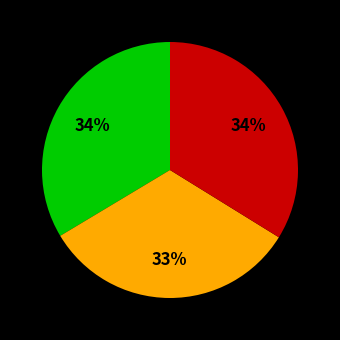

Does any single category account for the majority?

No